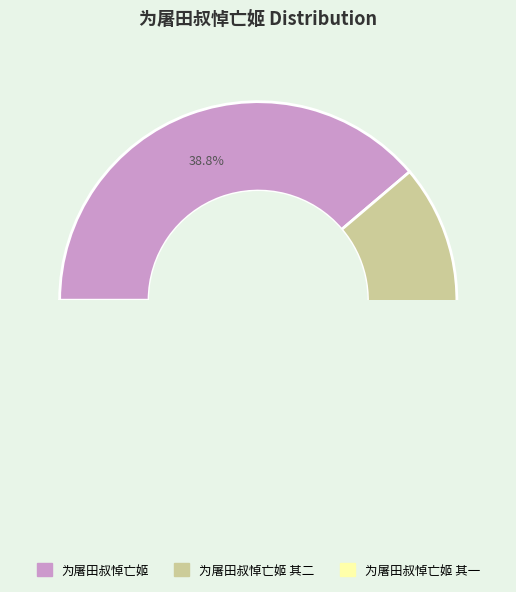

To the nearest percent, what is the average slice percentage?

33%